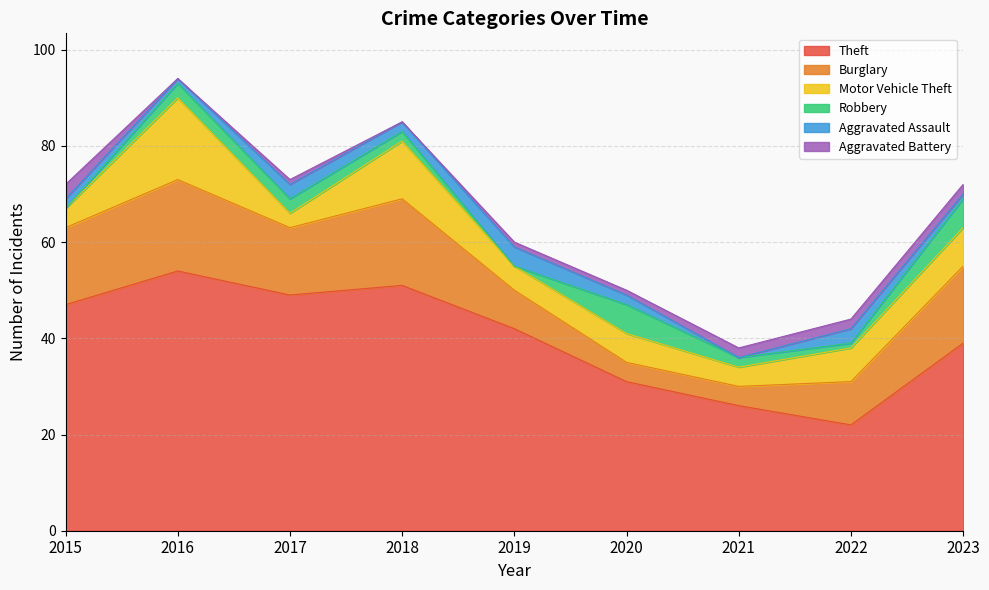

Count the Aggravated Assault values in the range 1 to 3.

7